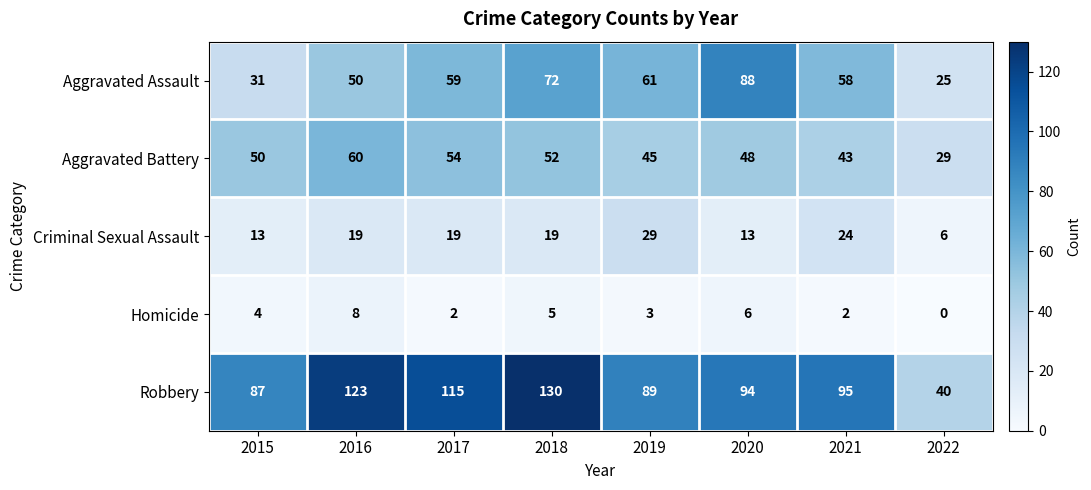

At 2022, list the series in order from smallest to largest.

Homicide, Criminal Sexual Assault, Aggravated Assault, Aggravated Battery, Robbery